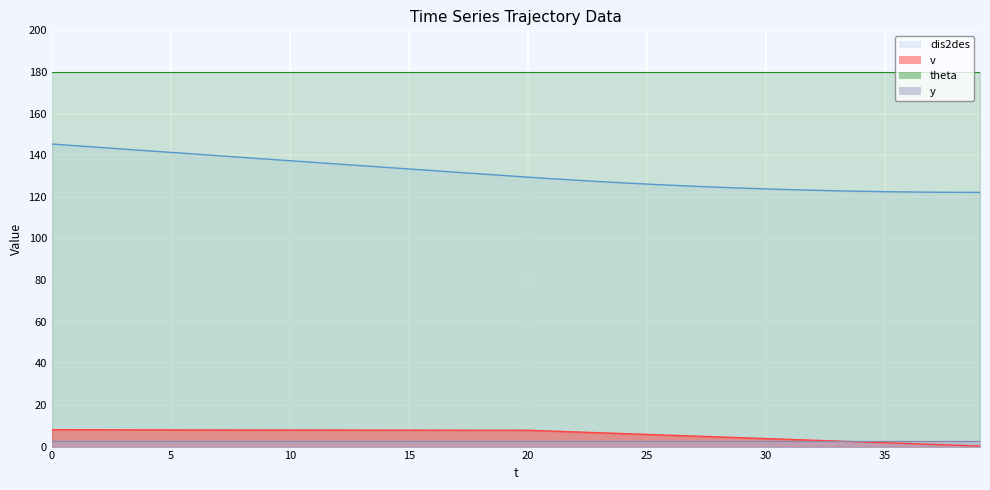

True or false: dis2des has more than 1 interior local peaks.

False